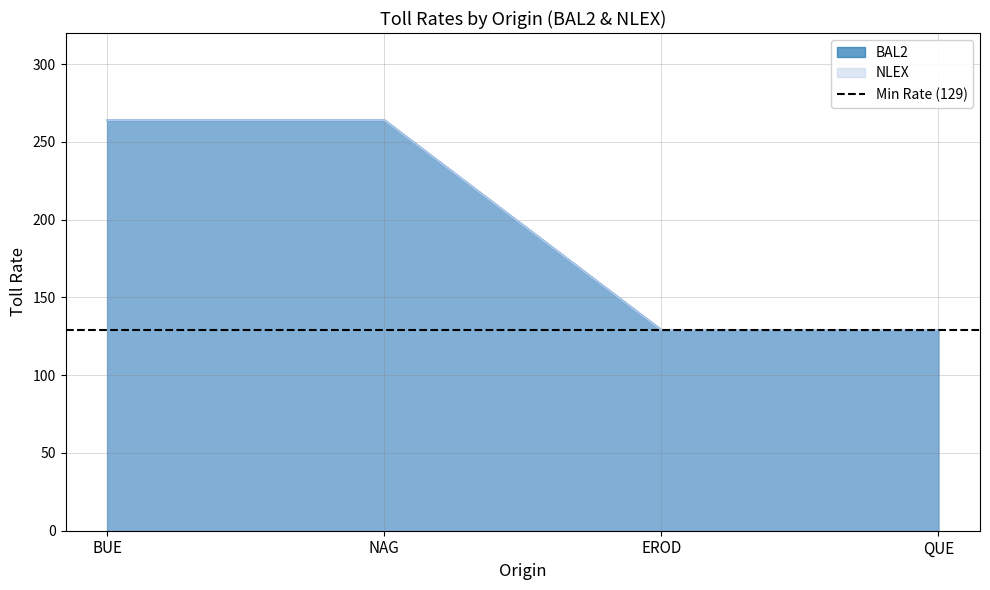

Reading right to left, list all the values displayed in this chart.

BAL2: 129	129	264	264
NLEX: 129	129	264	264